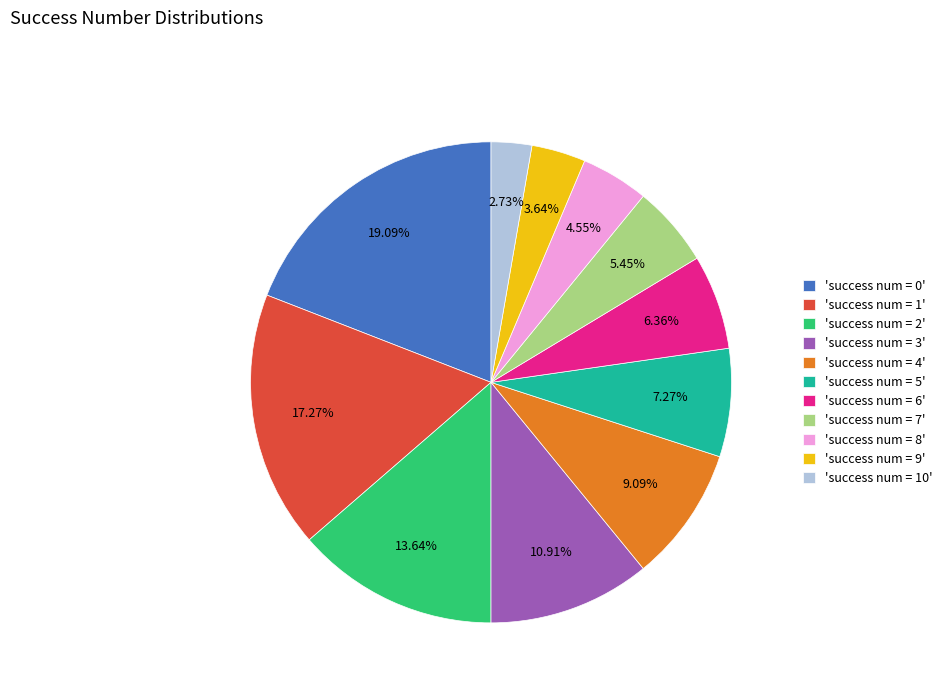

How many segments does this pie chart have?

11